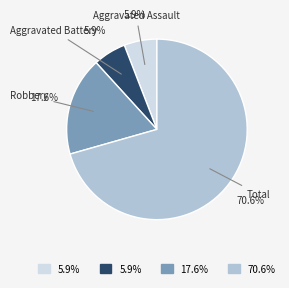

Which slice is the largest?

Total